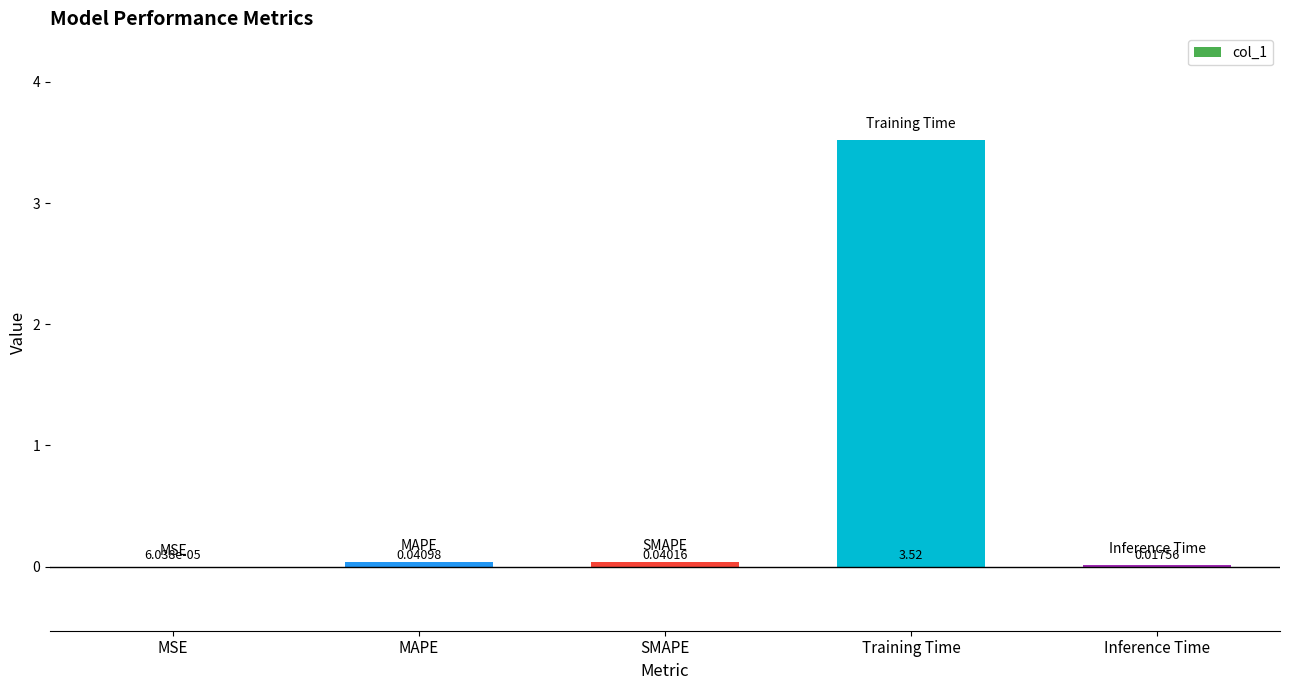

What is the change in value from SMAPE to Training Time?

+3.5